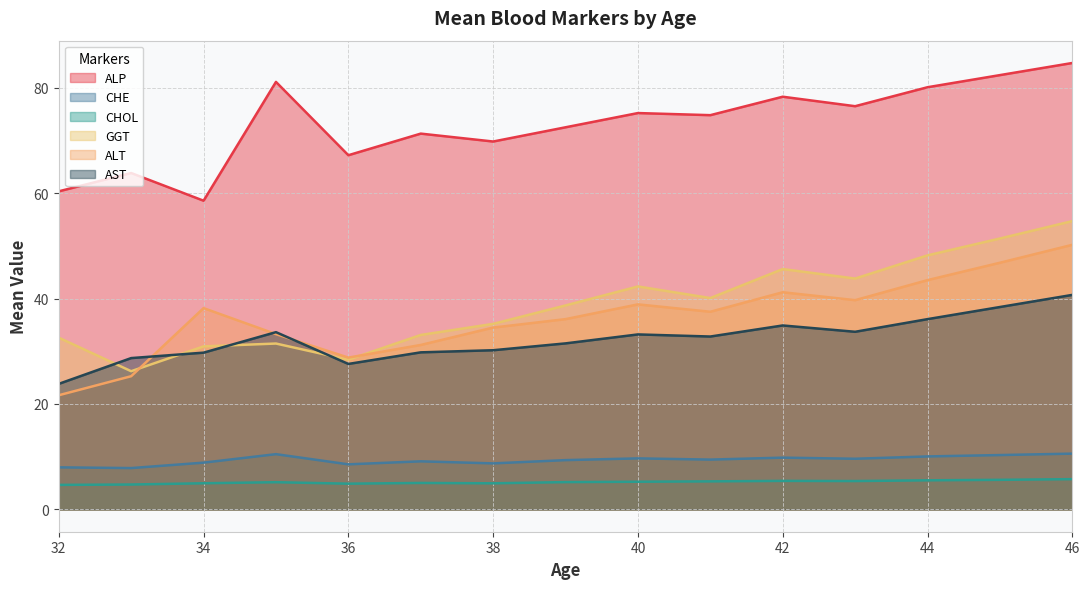

What is the difference between the highest and lowest values at 36?

62.3